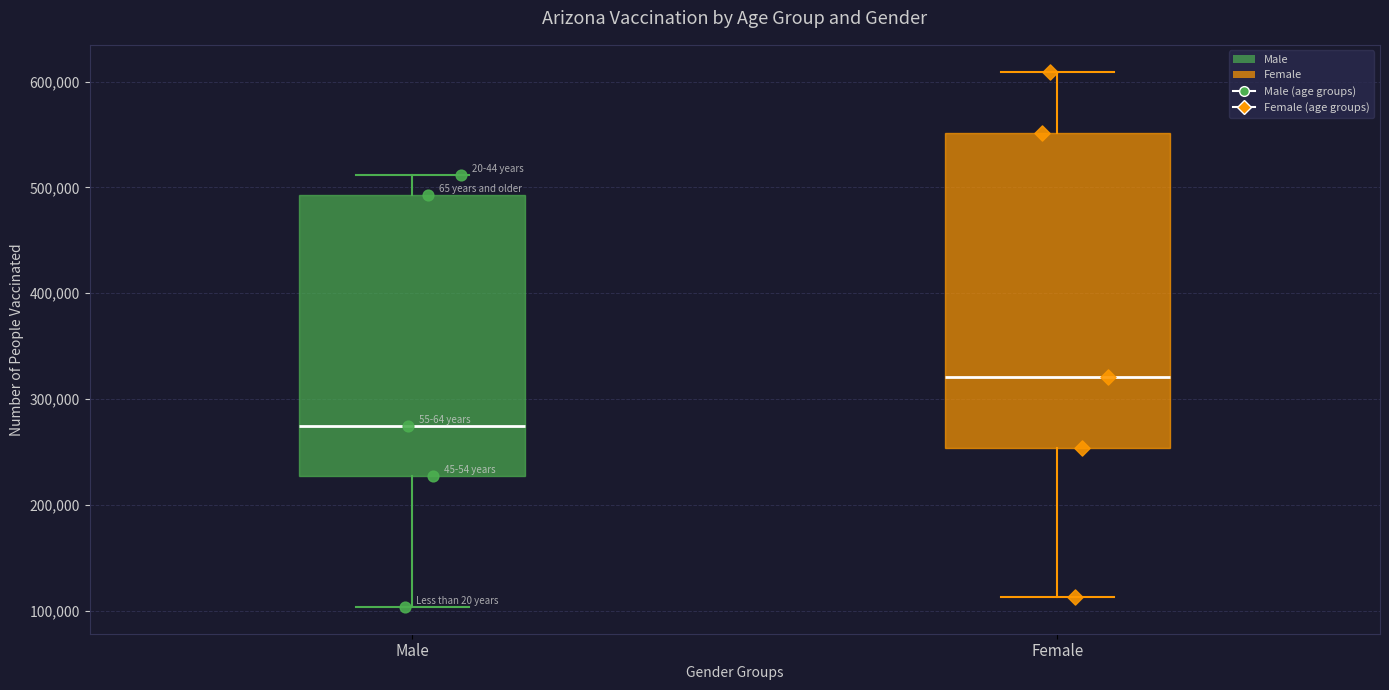

Reading left to right, transcribe this box plot: for each box, give where its median line is, the range the box spans, and where its two whiskers end, as read against the y-axis. The values are not printed on the chart, so give them approximately, as read against the axis.

Male: median 270000, box 230000 to 490000, whiskers 100000 to 510000
Female: median 320000, box 250000 to 550000, whiskers 110000 to 610000